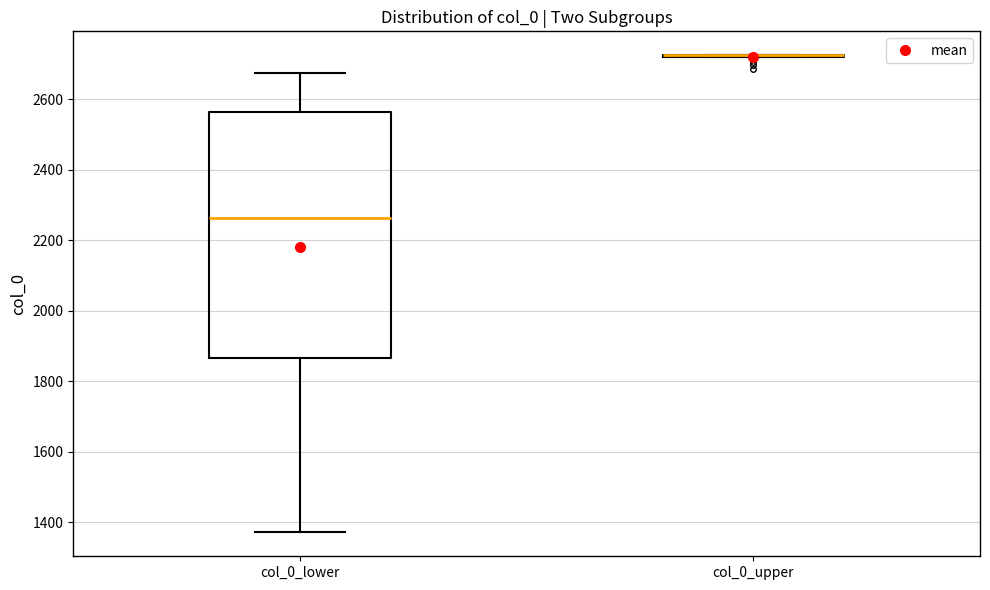

Reading left to right, read every box against the y-axis: the position of its median line, the range the box covers, and the ends of its whiskers. The values are not printed on the chart, so give them approximately, as read against the axis.

col_0_lower: median 2260, box 1860 to 2560, whiskers 1380 to 2680
col_0_upper: box collapsed to a line at 2720, whiskers 2720 to 2720